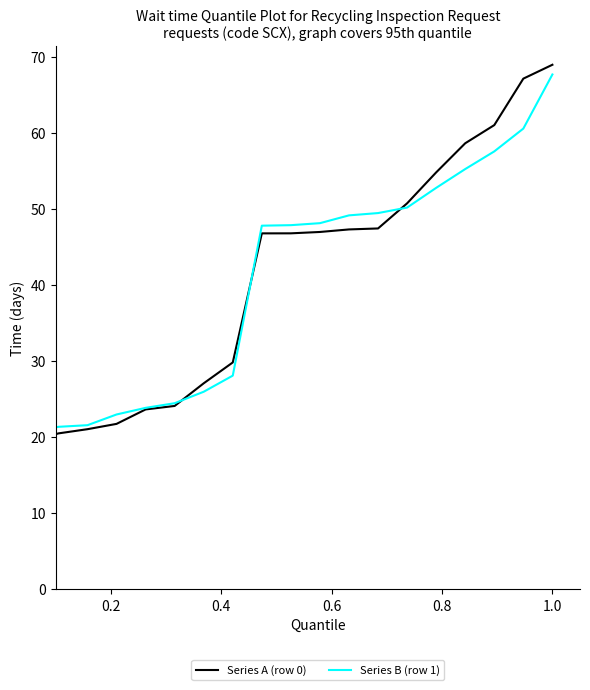

What is the maximum value for Series B (row 1)?

67.7